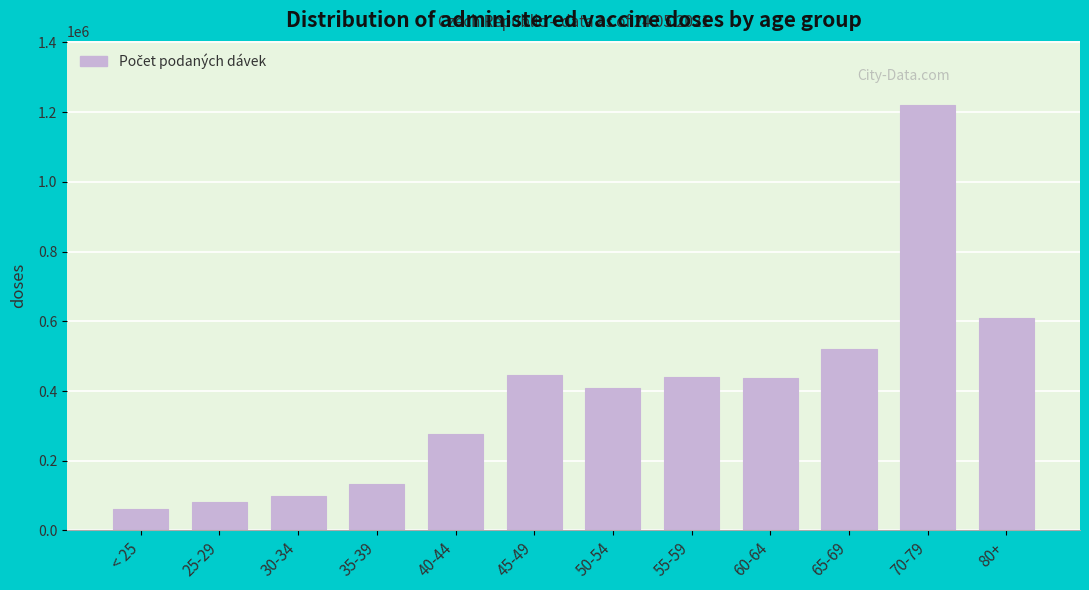

The value at 30-34 is 97529. True or false?

True